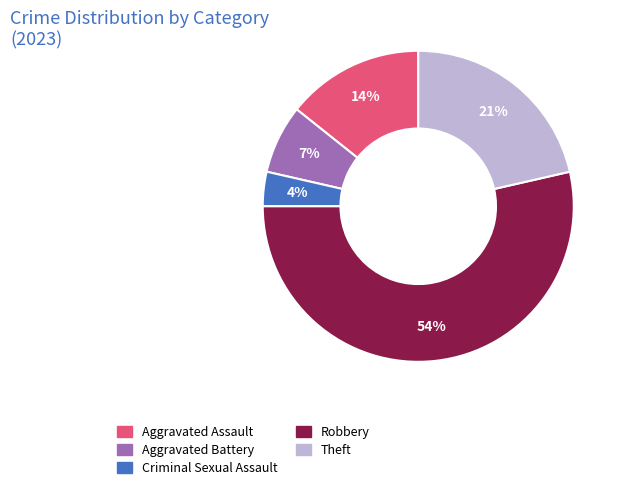

Does any single category account for the majority?

Yes